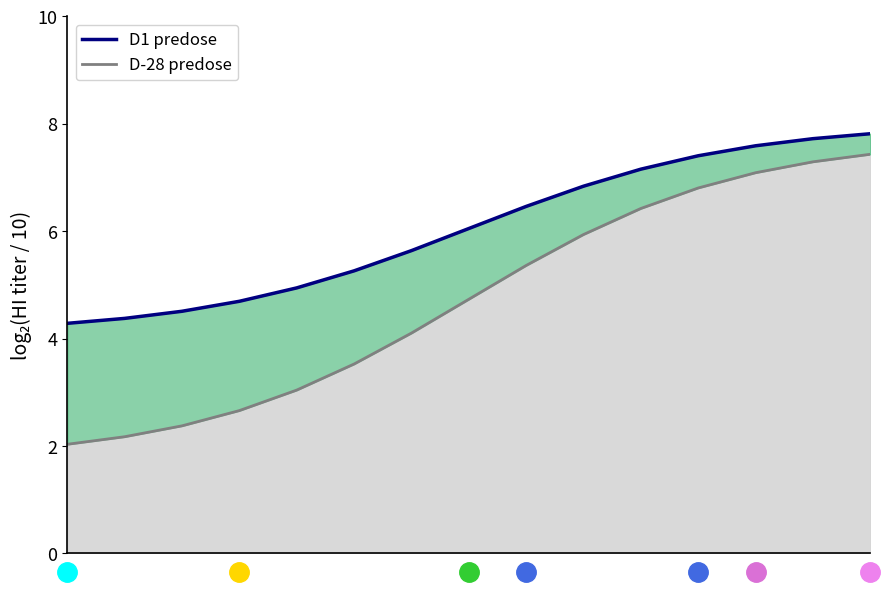

What is the spread (max minus min) of values at 13?

0.4